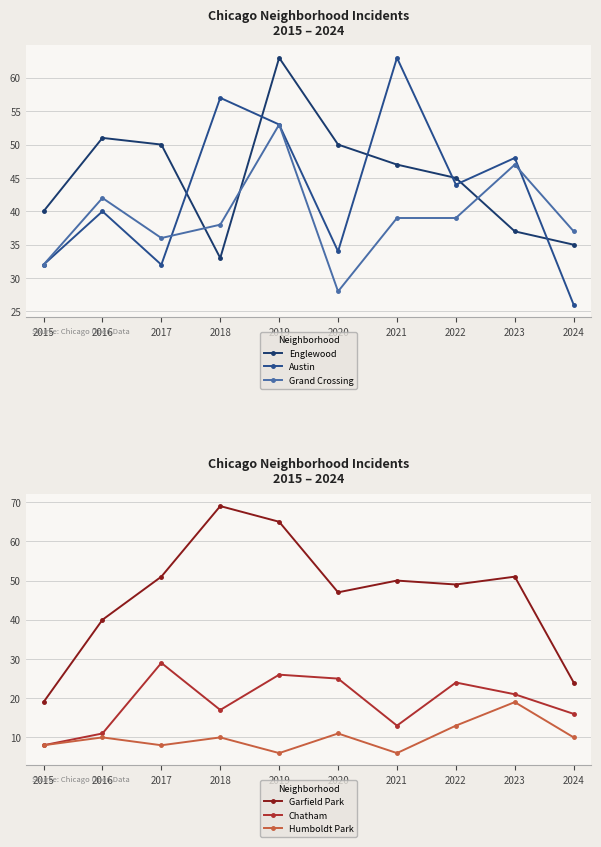

Does the chart display data point markers on the line(s)?

Yes